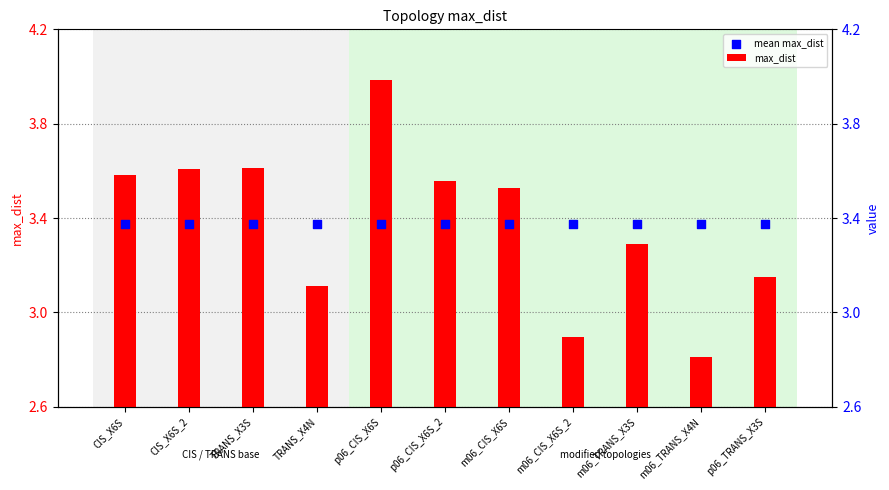

Which series reaches the maximum Y coordinate?

max_dist